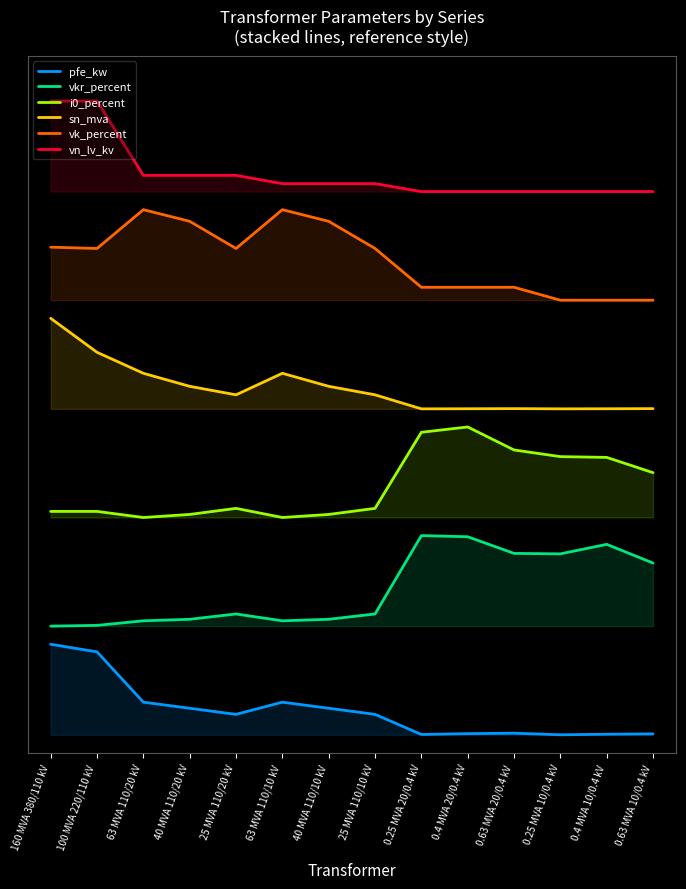

The value of i0_percent at 25 MVA 110/10 kV is 2.5. True or false?

True